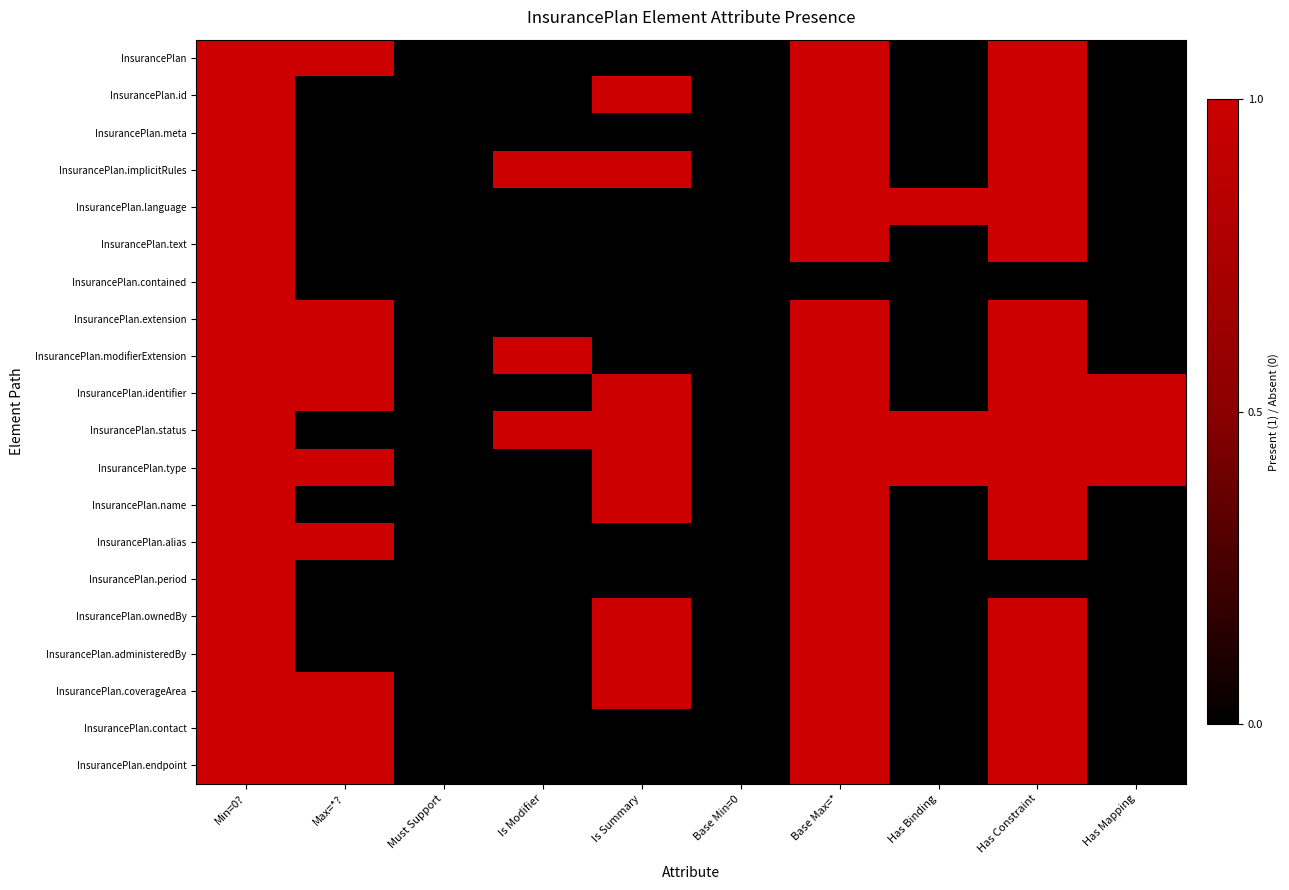

At which category is the sum across all series the highest?

Min=0?